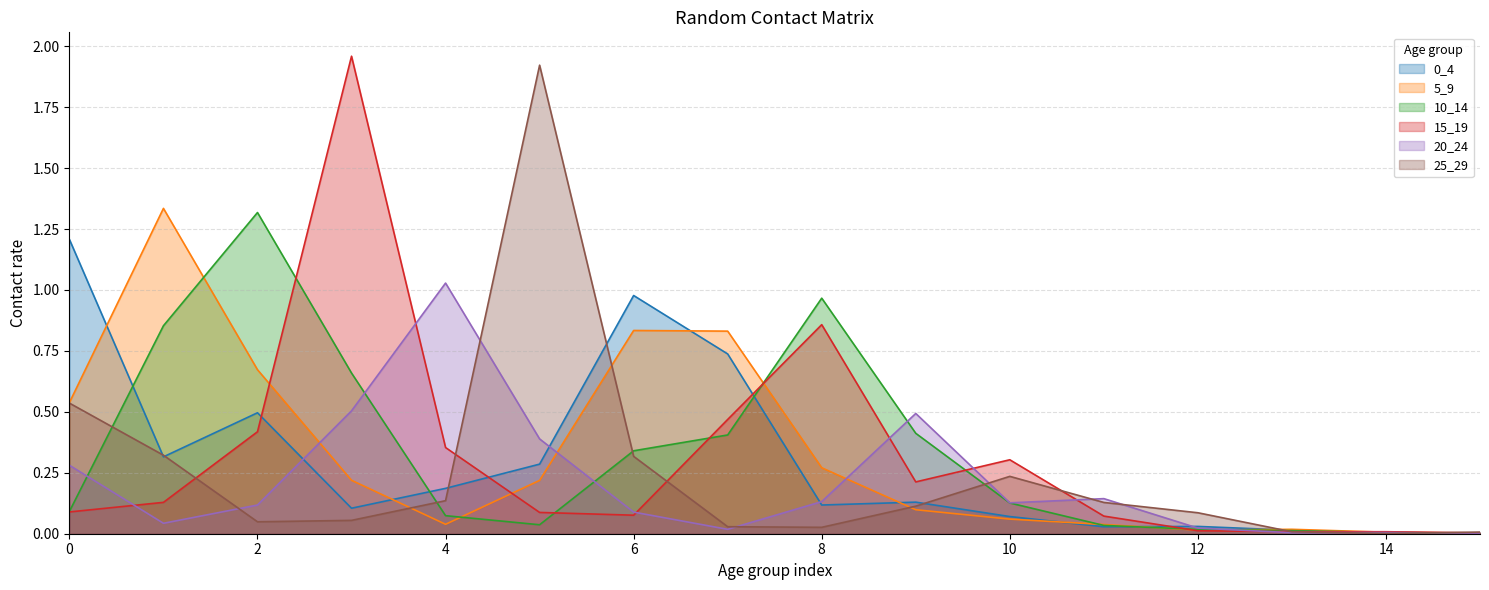

Rank the series by their maximum value, from lowest to highest.

20_24, 0_4, 10_14, 5_9, 25_29, 15_19